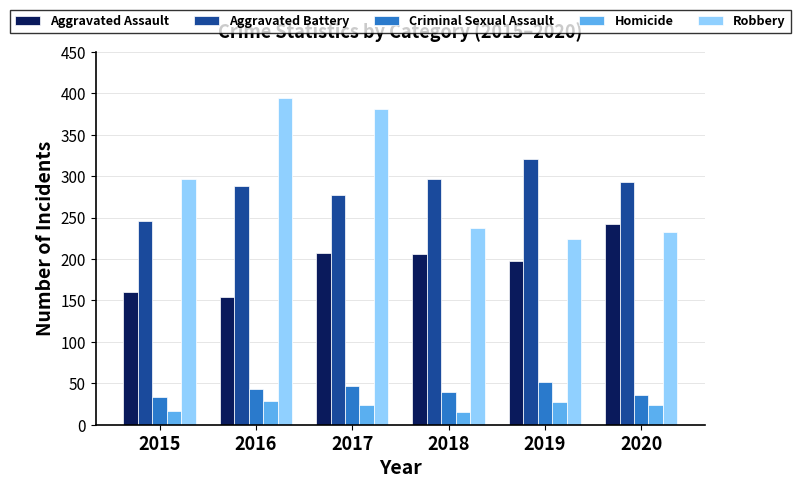

The value of Aggravated Battery at 2015 is 103. True or false?

False